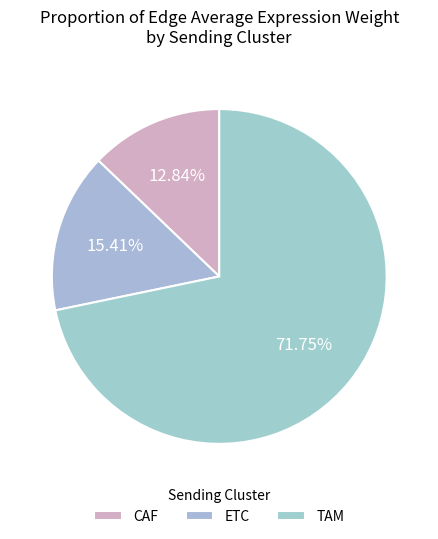

How many segments does this pie chart have?

3